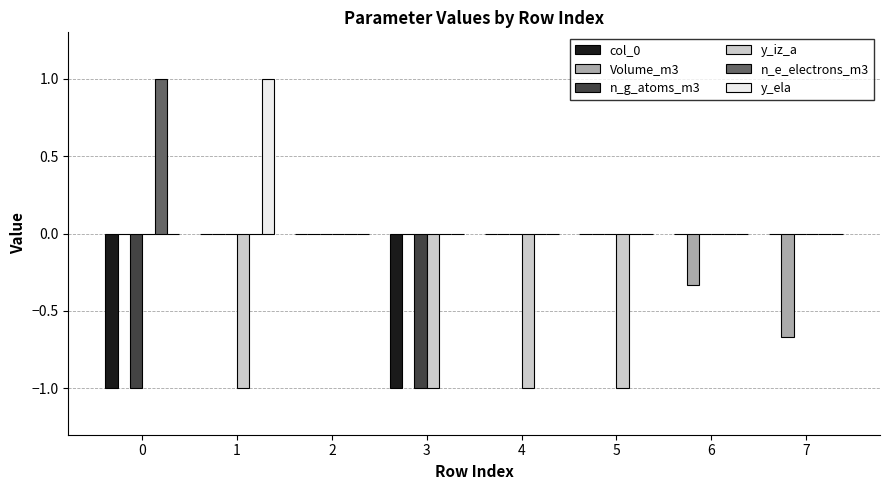

Is it true that y_ela equals -0.4 at 7?

False